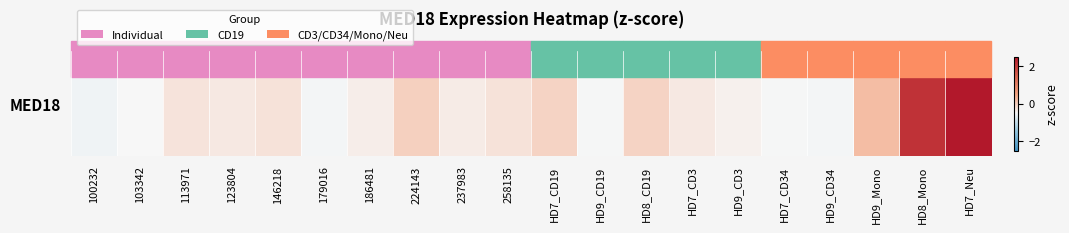

List the labels in order of value, largest first.

HD7_Neu, HD8_Mono, HD9_Mono, 224143, HD7_CD19, HD8_CD19, 146218, 258135, 113971, 123804, HD7_CD3, 237983, 186481, HD9_CD3, 103342, HD7_CD34, HD9_CD19, 179016, HD9_CD34, 100232